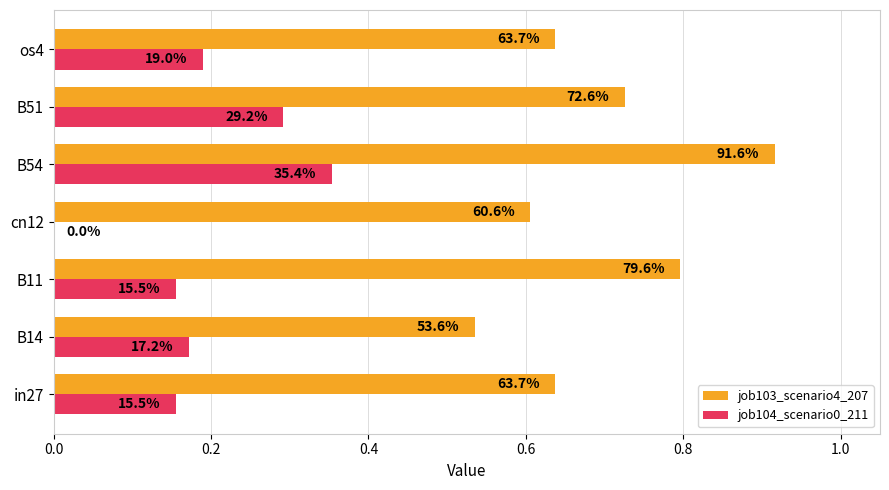

What are all the series names shown in the legend?

job103_scenario4_207, job104_scenario0_211